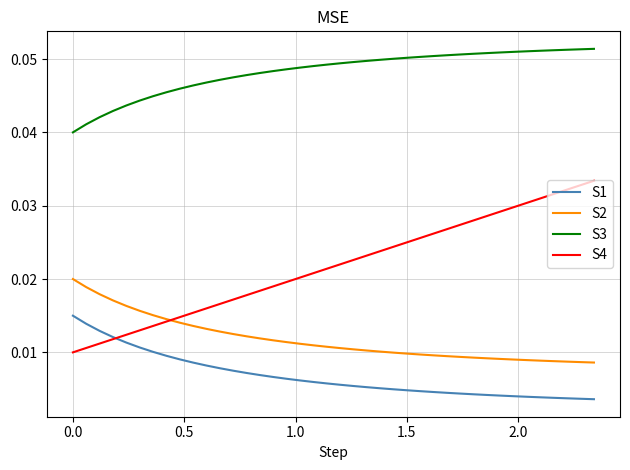

Which series has the largest total across all categories?

S3